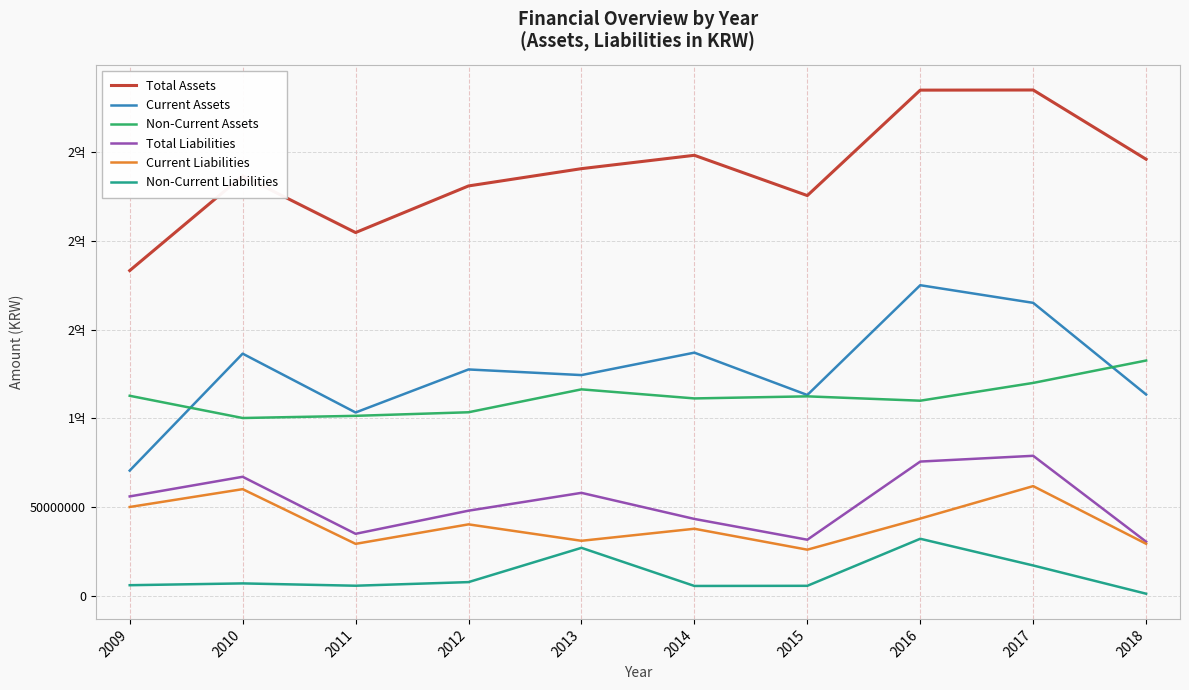

Is this an area chart (filled region under the line)?

No